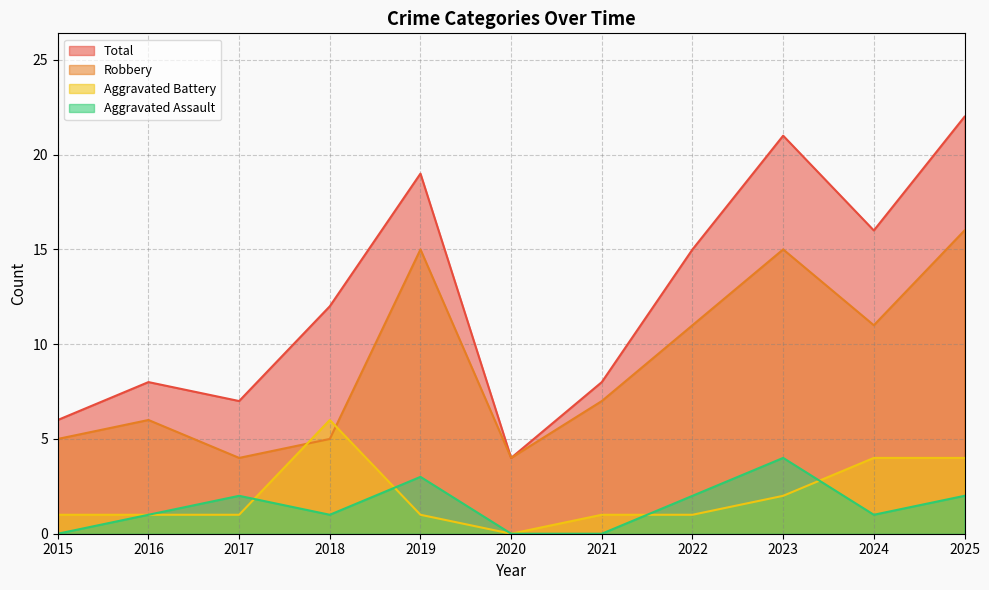

Which series has the widest spread of values?

Total